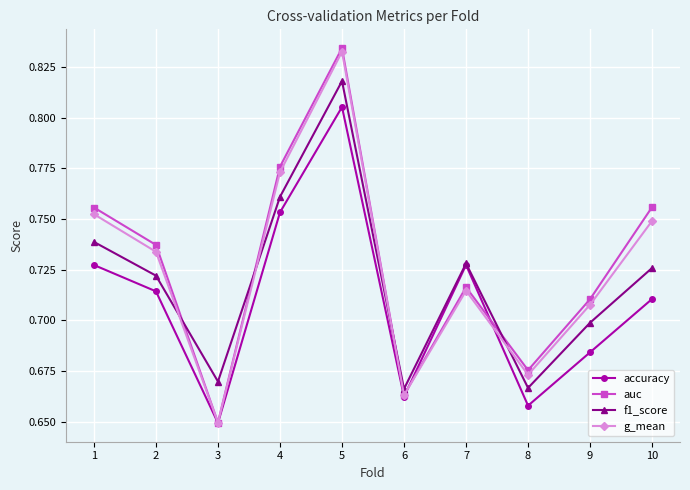

Is it true that accuracy equals 1.2 at 4?

False